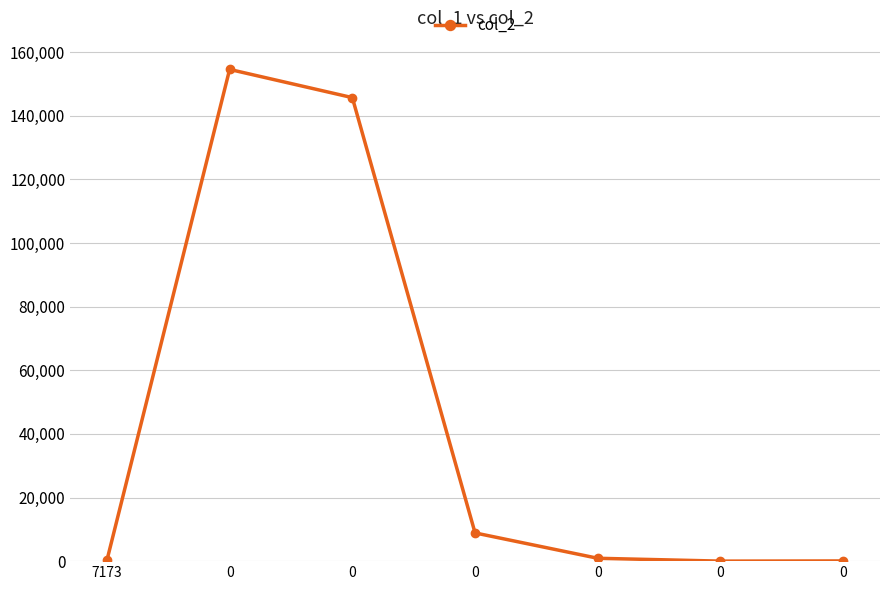

True or false: the data has more than 2 interior local peaks.

False